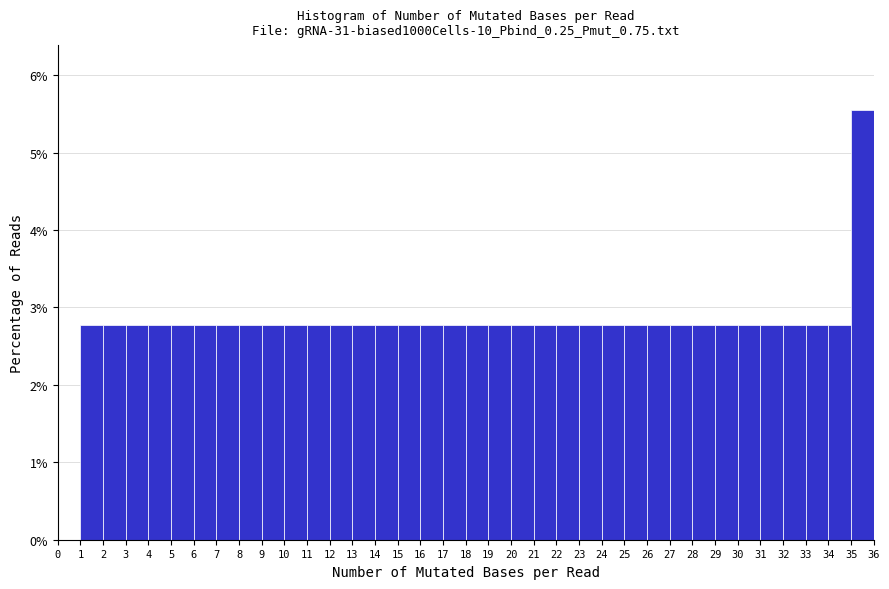

What is the height of the bar covering 31 to 32 on the x-axis? The values are not printed on the chart, so give them approximately, as read against the axis.

2.8